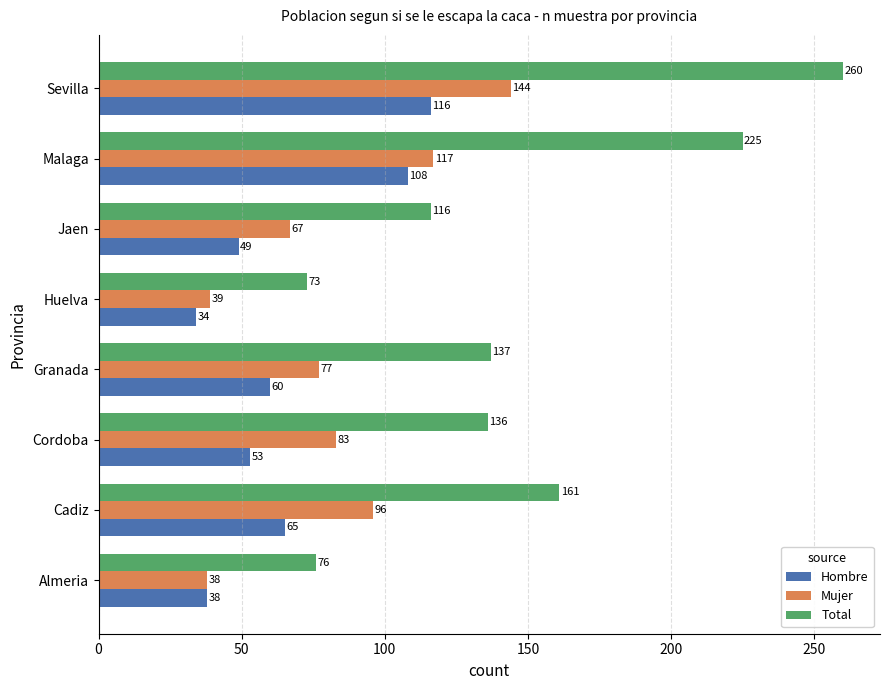

What is the difference between the maximum and minimum values in the Hombre series?

82